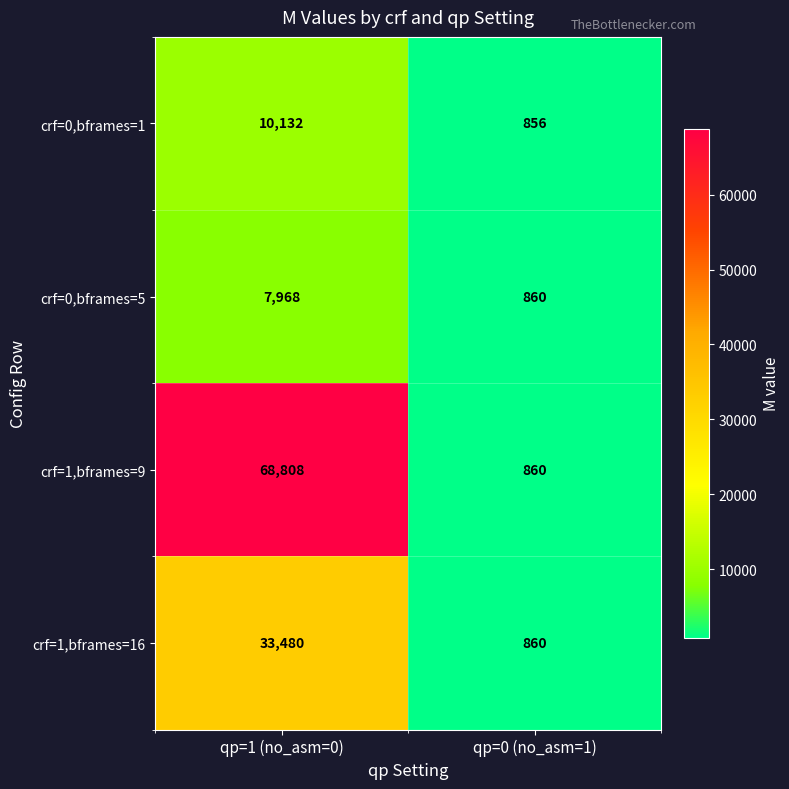

Is it true that crf=1,bframes=16 equals 33480 at qp=1 (no_asm=0)?

True